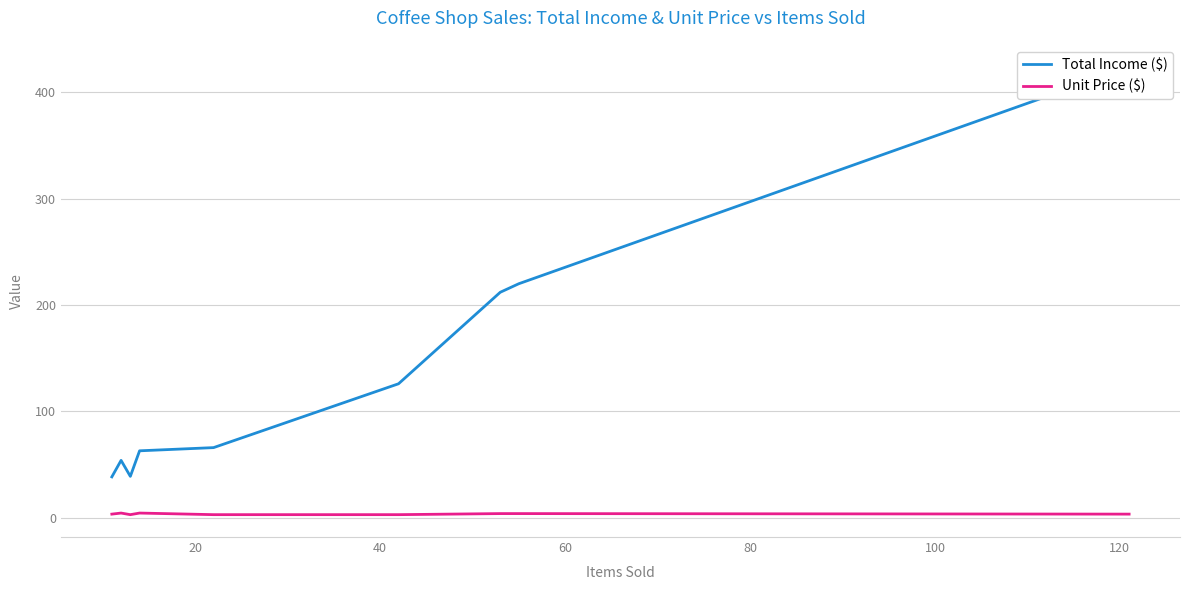

Reading right to left, what are all the values shown in this chart?

Total Income ($): 423.5	220.0	212.0	126.0	66.0	63.0	39.0	54.0	54.0	38.5
Unit Price ($): 3.5	4.0	4.0	3.0	3.0	4.5	3.0	4.5	4.5	3.5